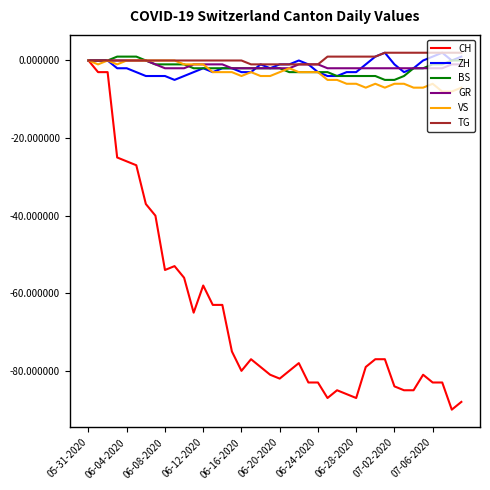

What is the smallest value displayed?

-90